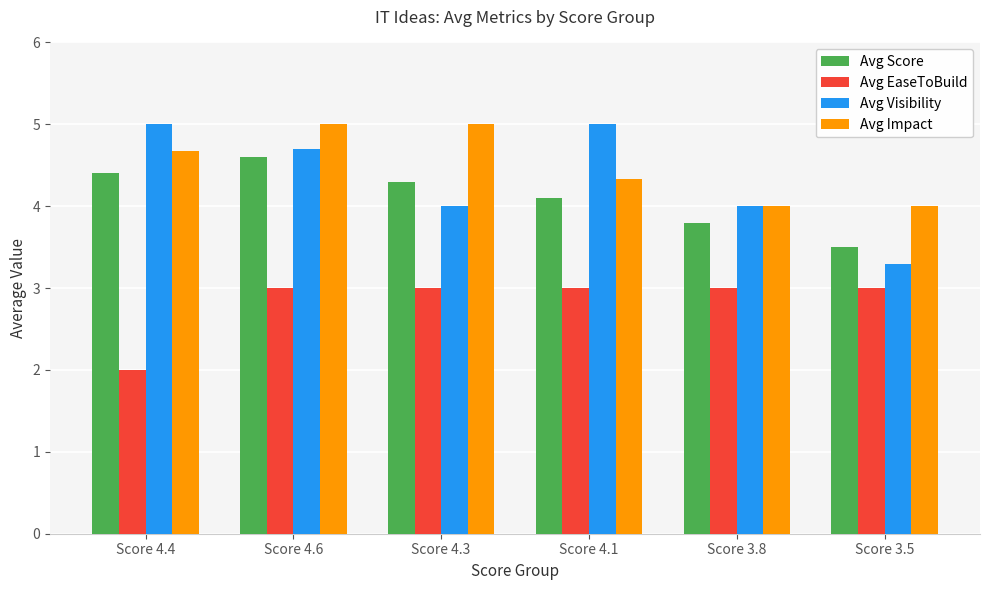

What is the spread (max minus min) of values at Score 4.6?

2.0